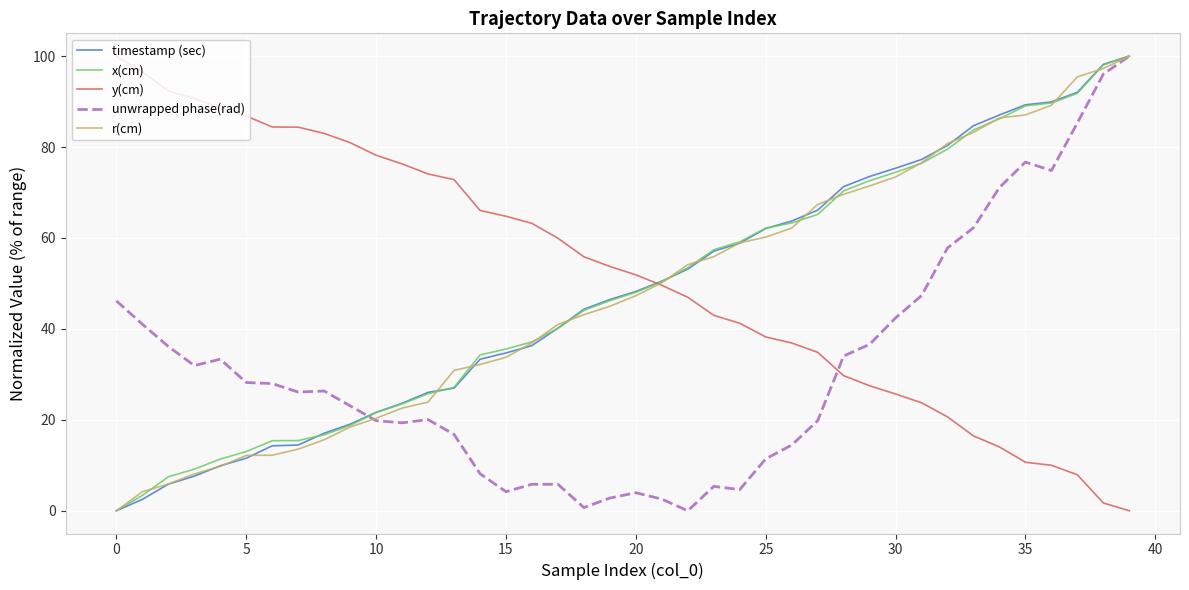

What is the difference between the maximum and minimum values in the y(cm) series?

100.0